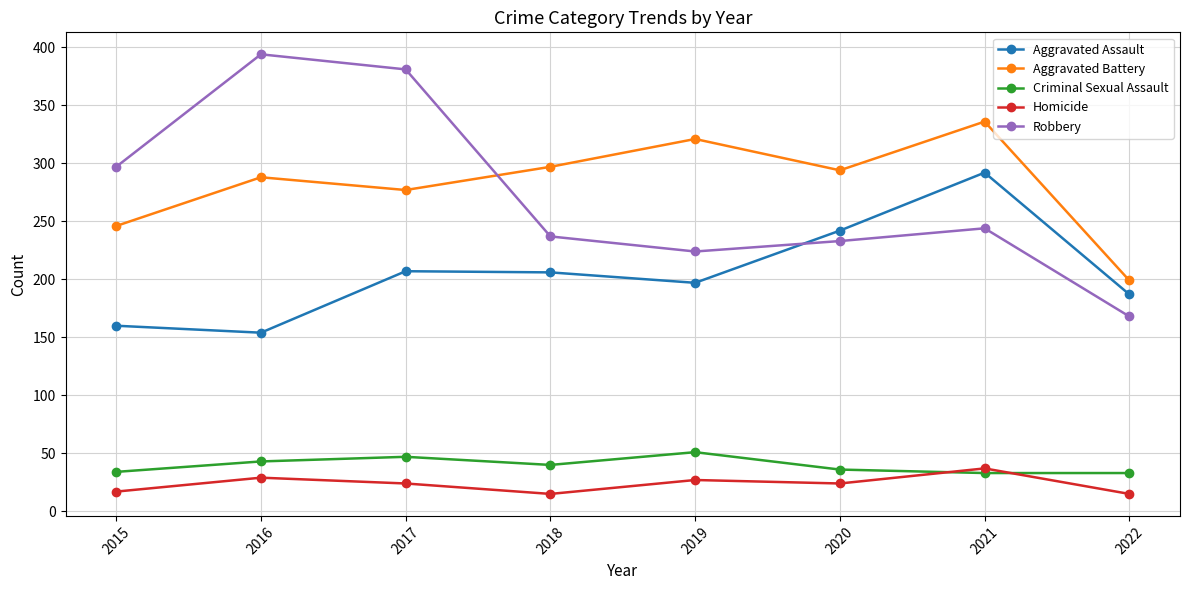

How many intersections are there between Criminal Sexual Assault and Homicide?

2